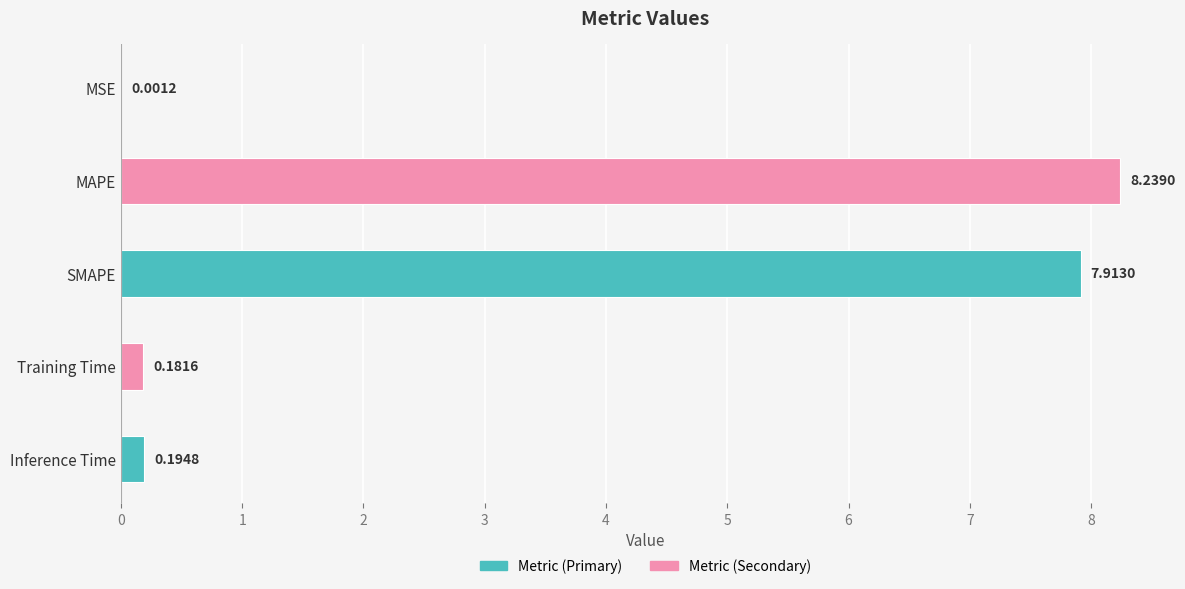

Where is the data nearest to the value 4?

Inference Time